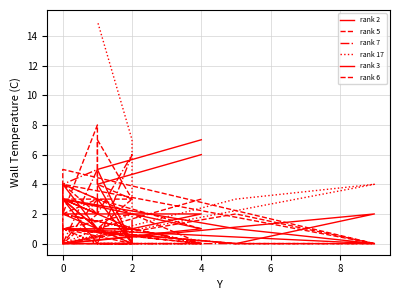

What is the greatest value displayed?

15